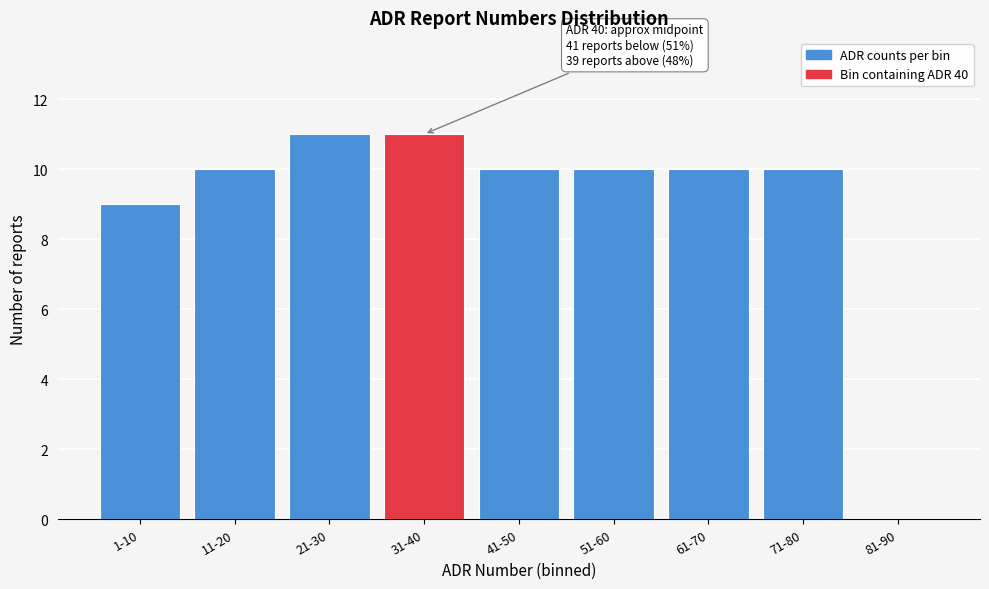

Reading left to right, what are all the values shown in this chart?

1-10=9	11-20=10	21-30=11	31-40=11	41-50=10	51-60=10	61-70=10	71-80=10	81-90=0